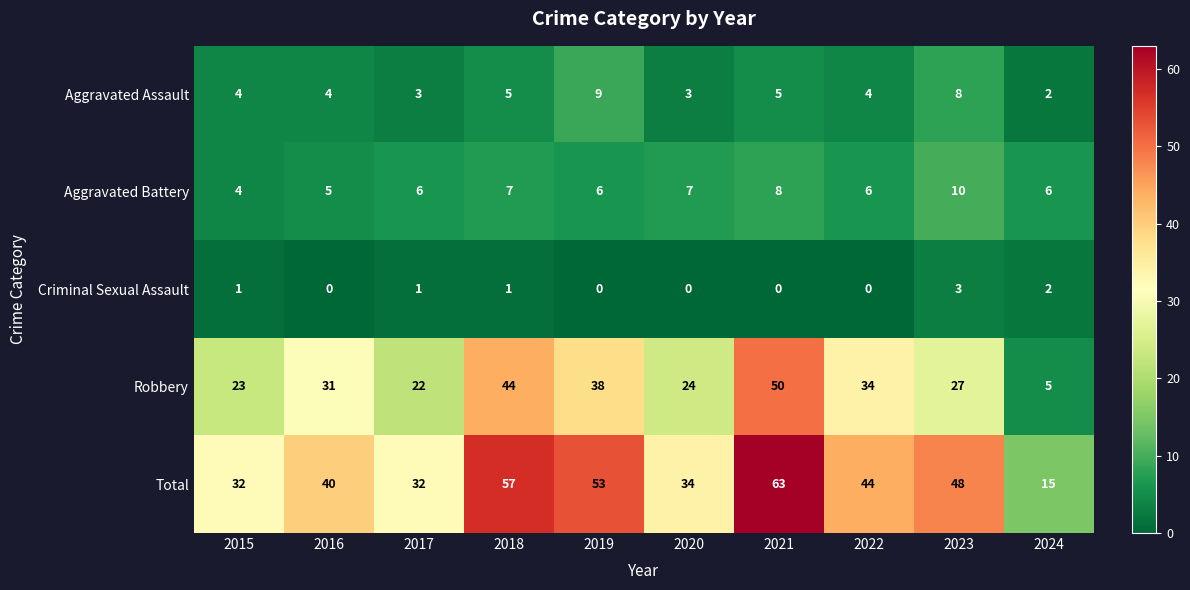

What is the sum of all Aggravated Battery values?

65